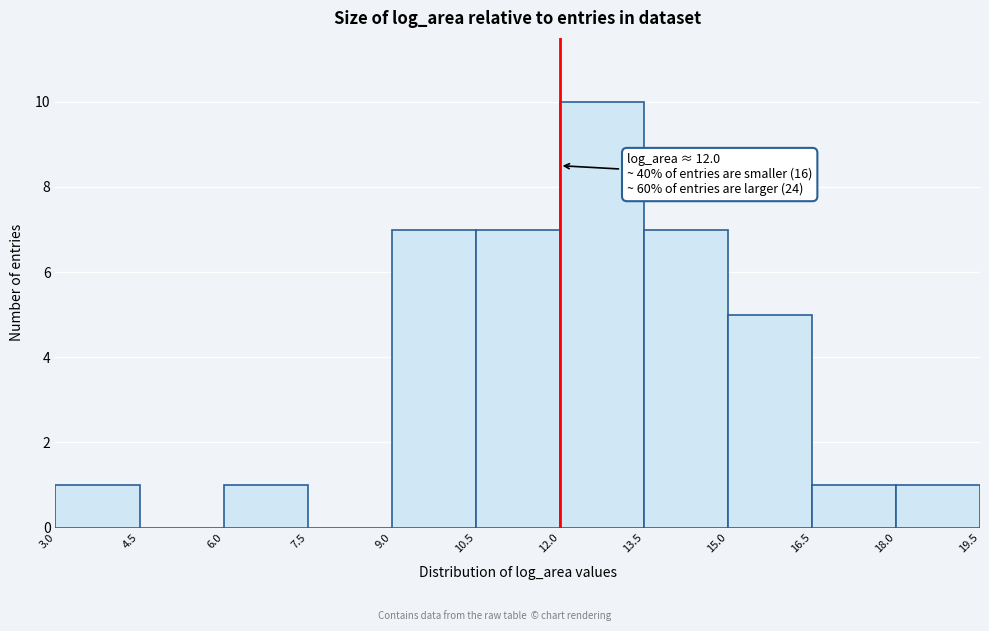

Which range on the x-axis has the tallest bar?

12.0 to 13.5